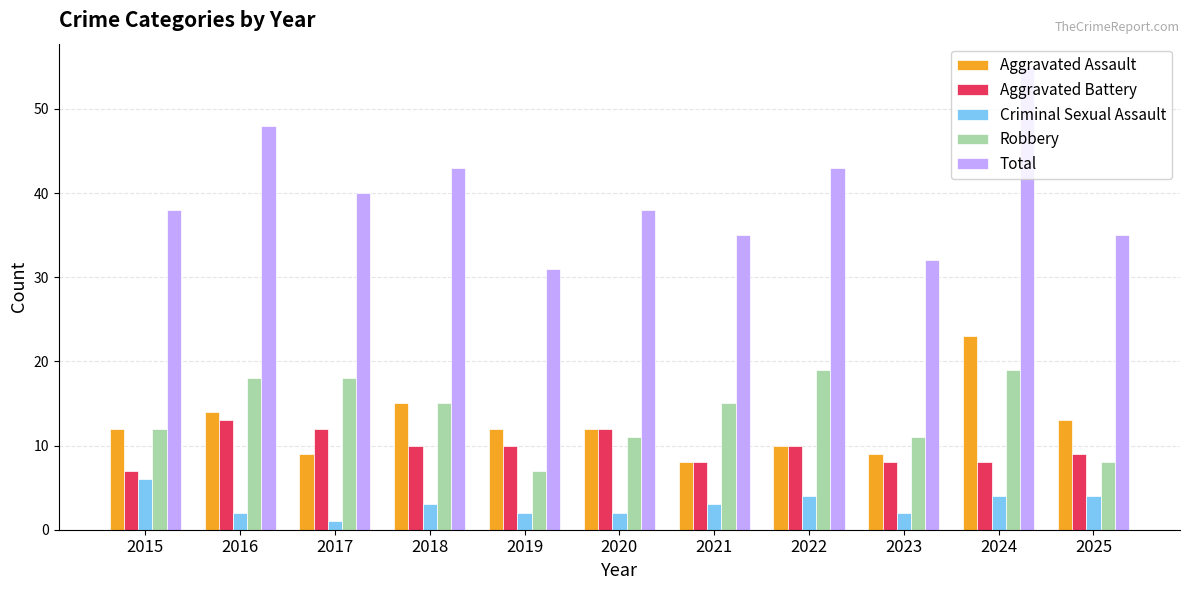

What are all the series names shown in the legend?

Aggravated Assault, Aggravated Battery, Criminal Sexual Assault, Robbery, Total